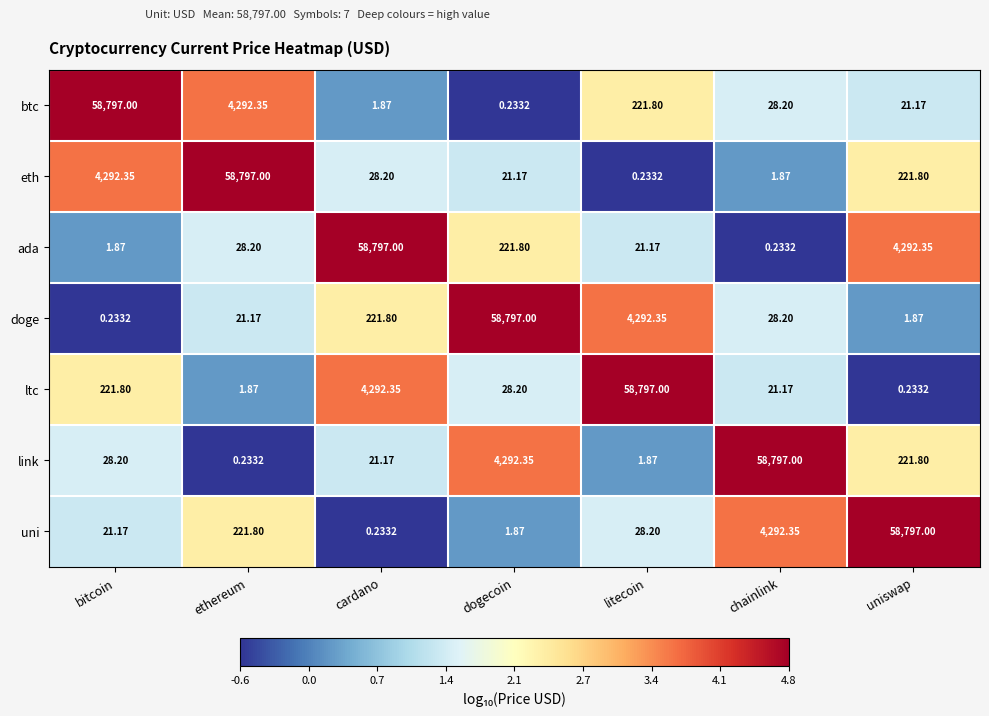

At which category is the sum across all series the highest?

uniswap